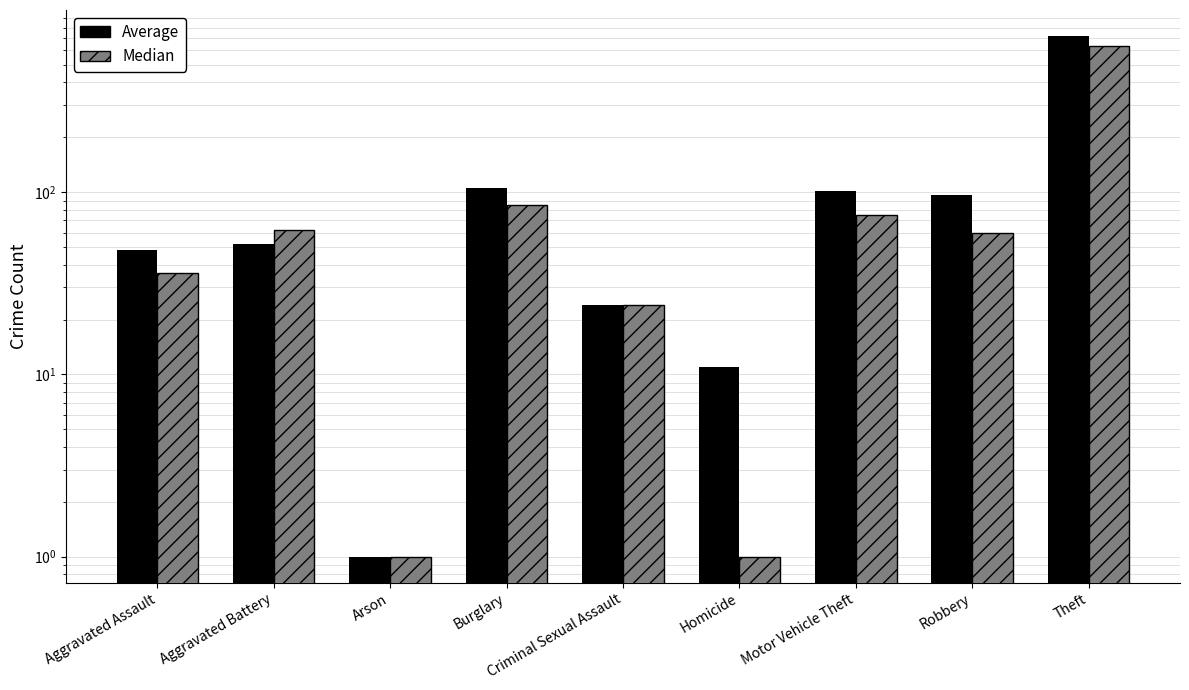

Which series has the largest total across all categories?

Average